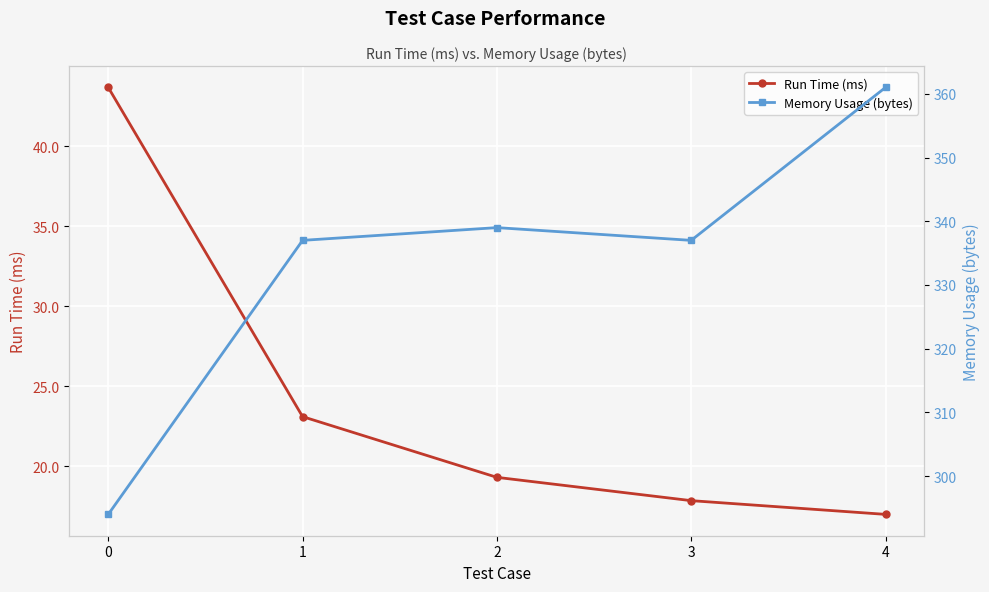

At 4, list the series in order from largest to smallest.

Memory Usage (bytes), Run Time (ms)